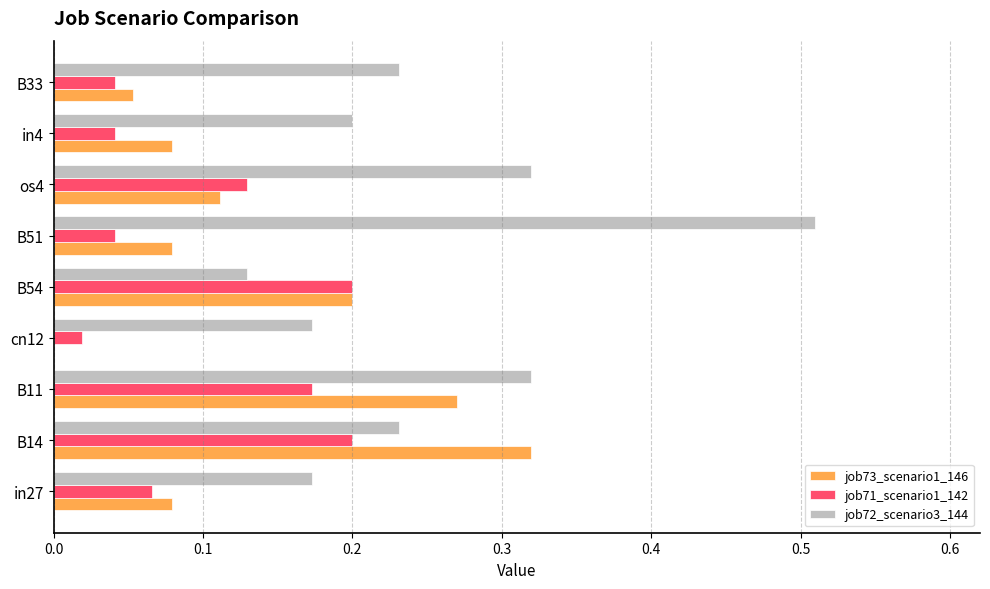

Is it true that job71_scenario1_142 equals 0.4 at B54?

False